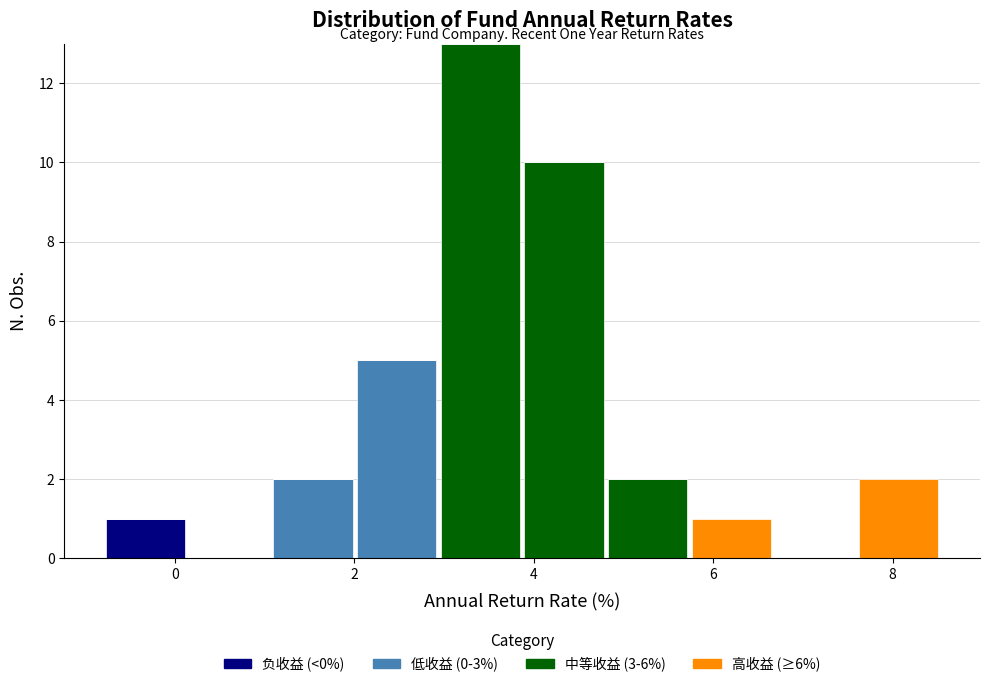

What is the total height of the stacked bar covering 4.8 to 5.8 on the x-axis? Neither the bar edges nor the heights are printed on the chart, so give them approximately, as read against the axes.

2